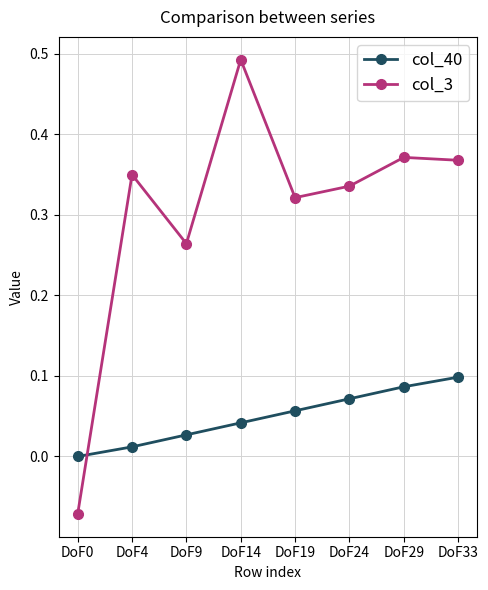

After their last crossing, which series has the higher values: col_40 or col_3?

col_3